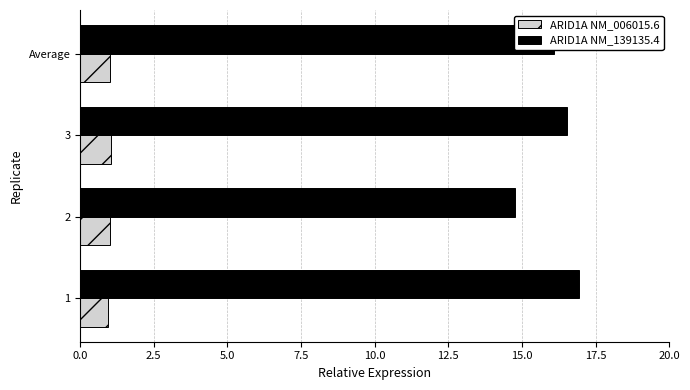

What is the difference between the maximum and minimum values in the ARID1A NM_139135.4 series?

2.2